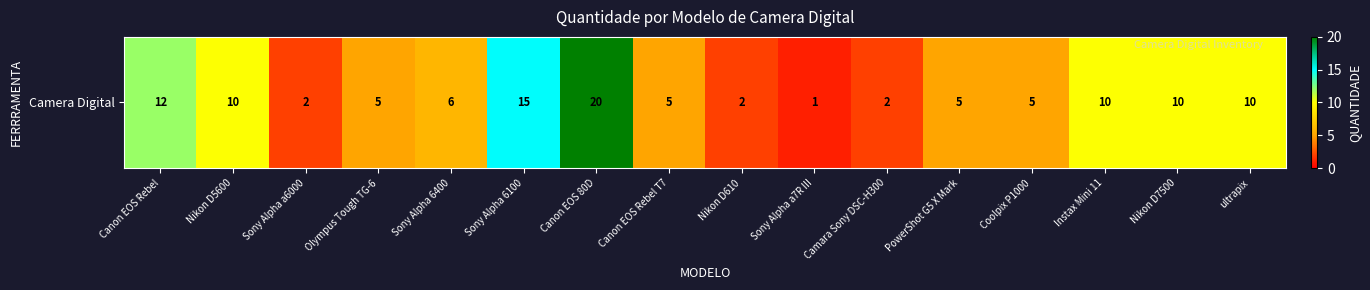

What is the change in value from Canon EOS 80D to Nikon D7500?

-10